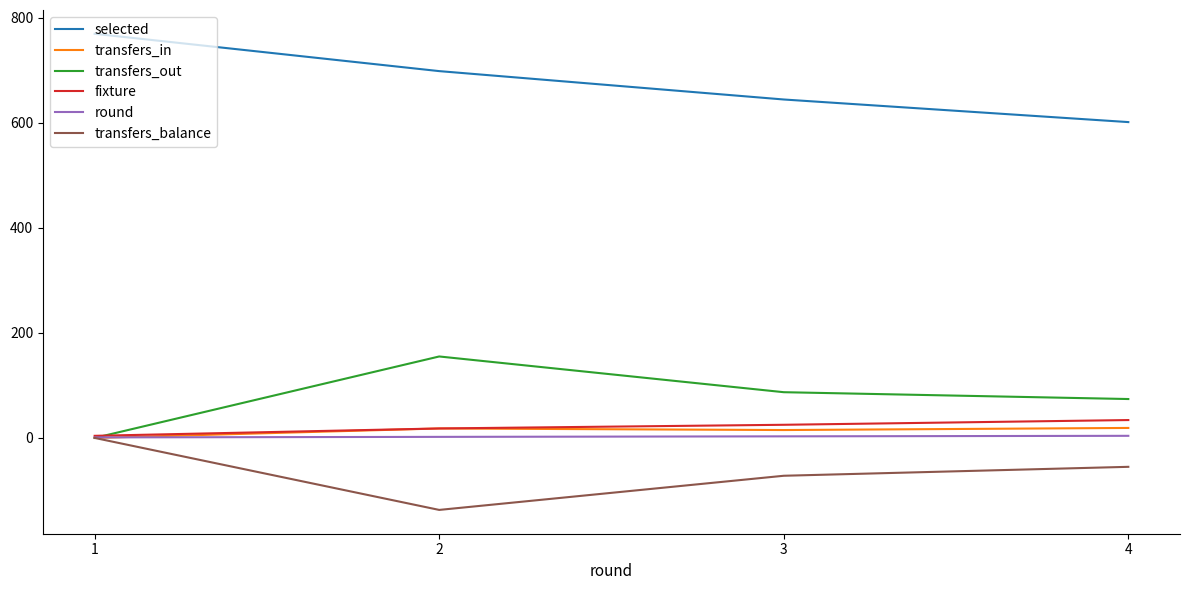

The value of selected at 3 is 340. True or false?

False